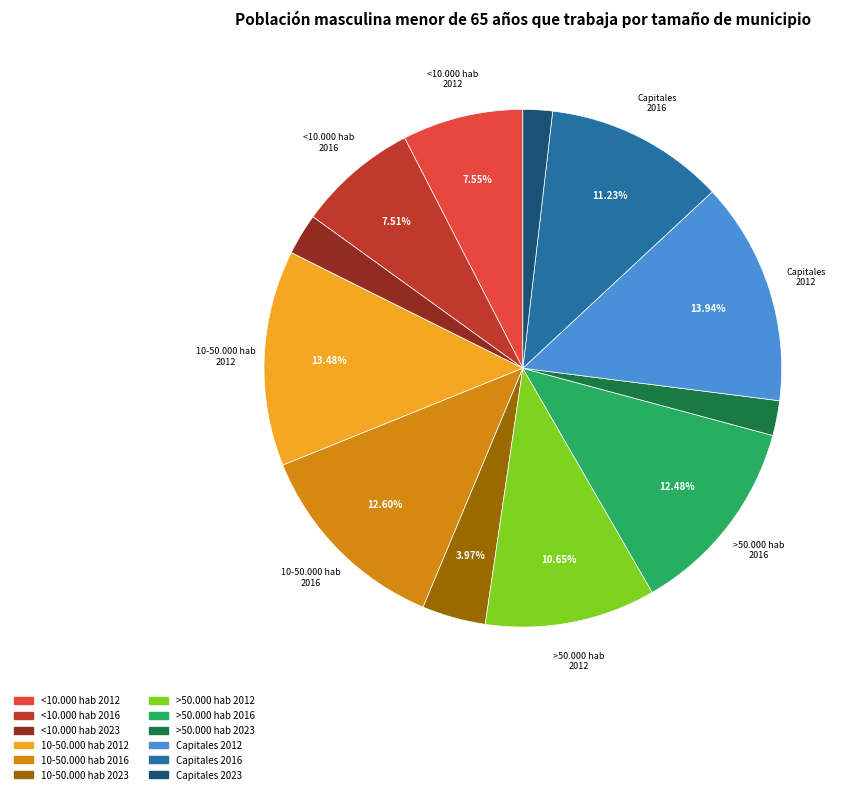

How many segments does this pie chart have?

12